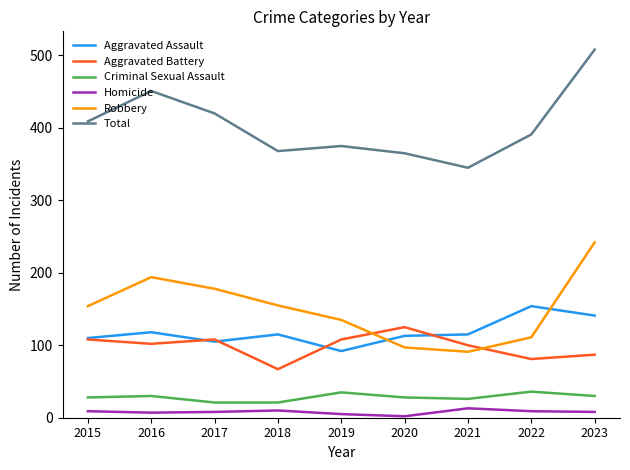

The Robbery series shows 111 at 2022. True or false?

True